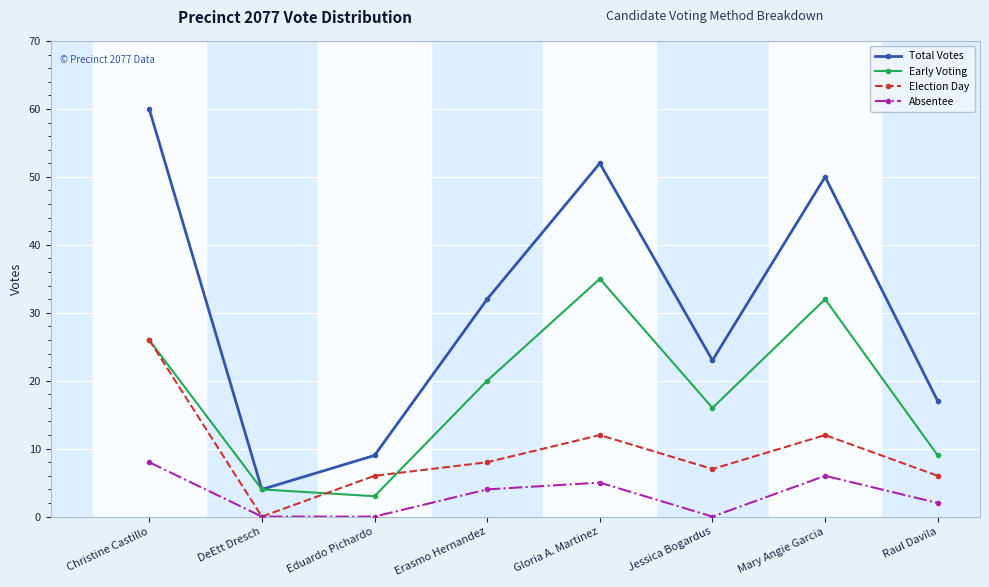

Reading left to right, list all the values displayed in this chart.

Total Votes: 60	4	9	32	52	23	50	17
Early Voting: 26	4	3	20	35	16	32	9
Election Day: 26	0	6	8	12	7	12	6
Absentee: 8	0	0	4	5	0	6	2